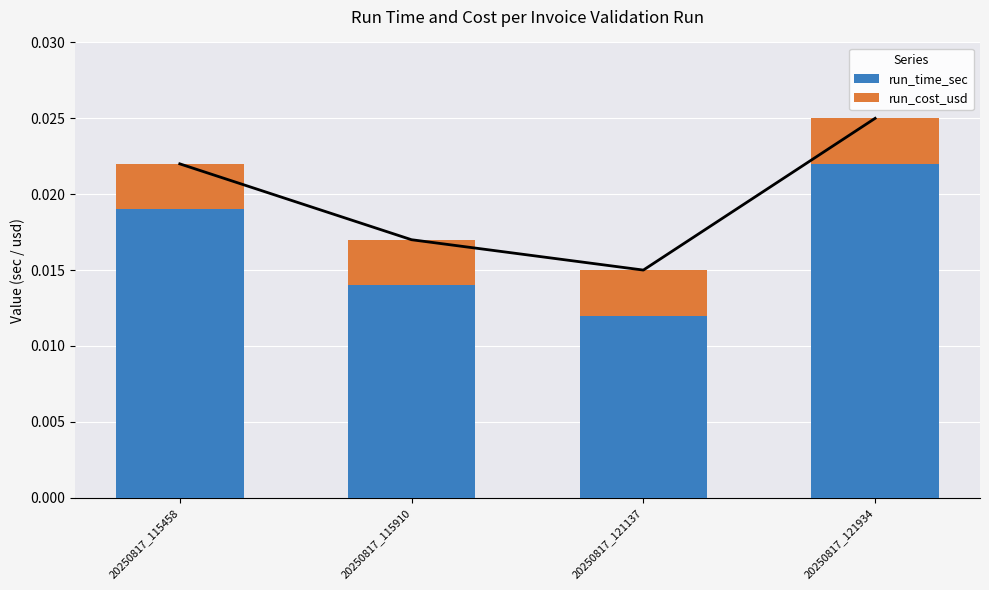

At which label is run_cost_usd closest to 0?

20250817_115458